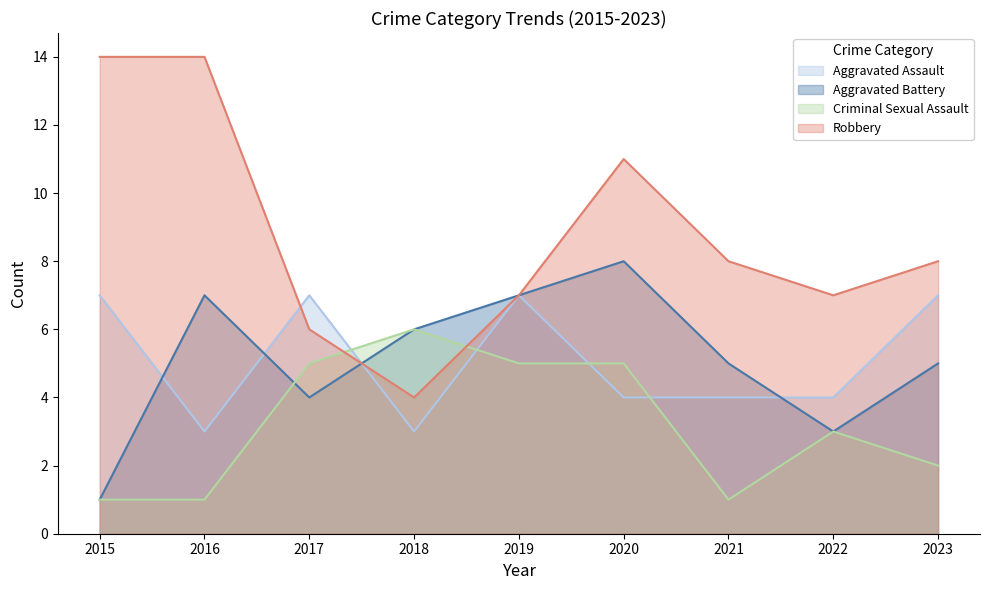

List the series in order of their peak value, lowest first.

Criminal Sexual Assault, Aggravated Assault, Aggravated Battery, Robbery